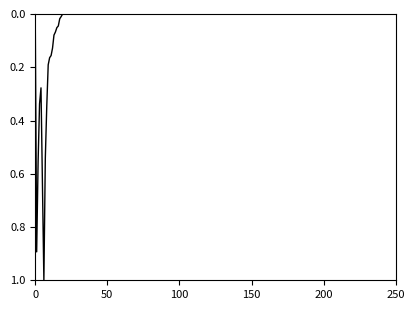

What is the difference between the maximum and minimum values?

1.0